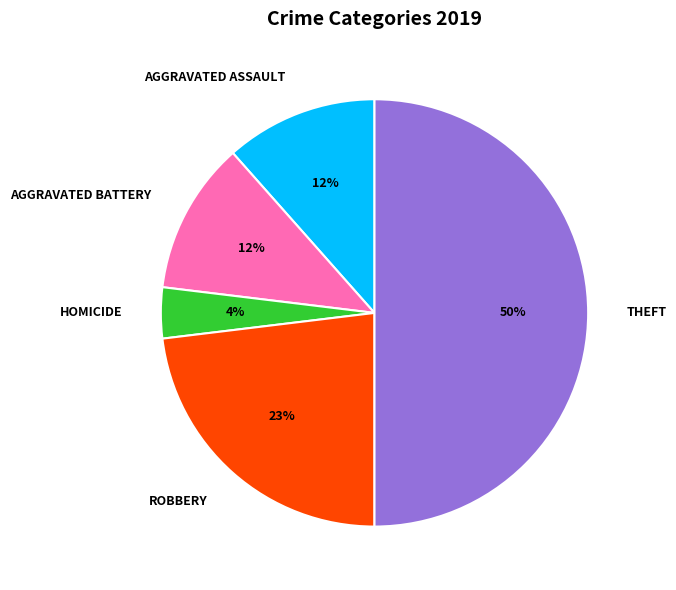

What is the smallest slice in the pie chart?

HOMICIDE